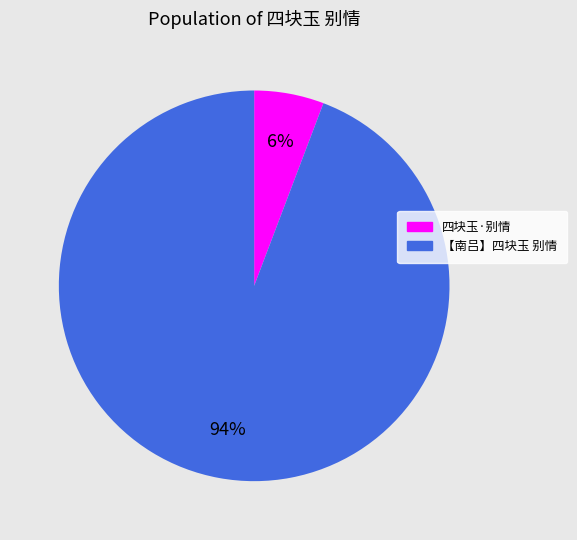

To the nearest percent, what is the difference between the largest and smallest slice percentages?

88%